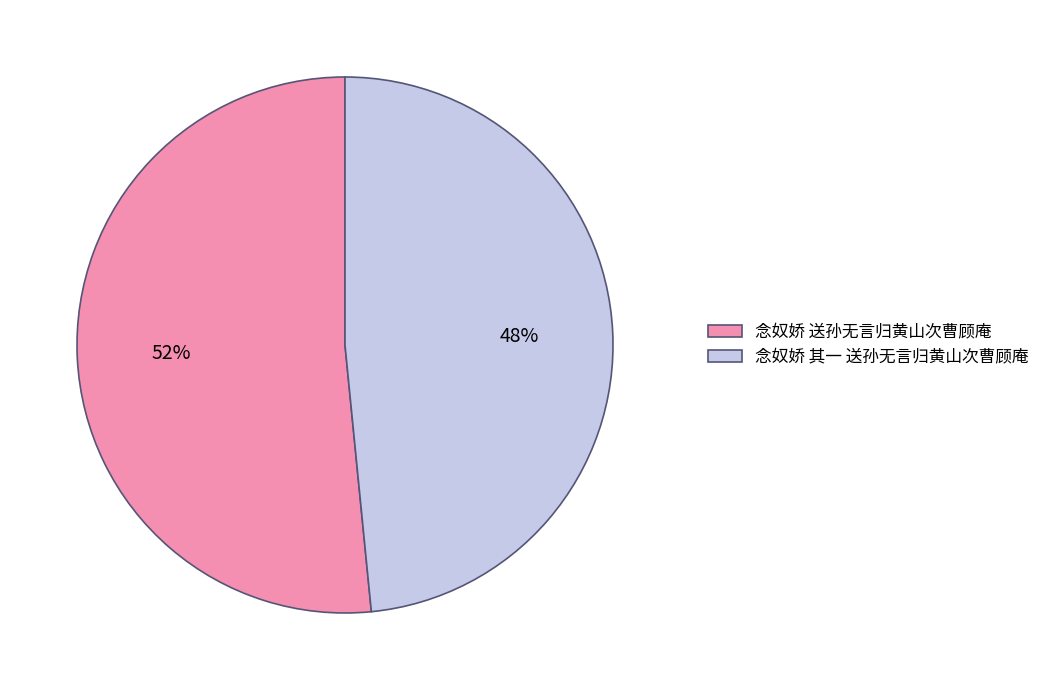

Is it true that 念奴娇 送孙无言归黄山次曹顾庵 is 38% of the pie?

False